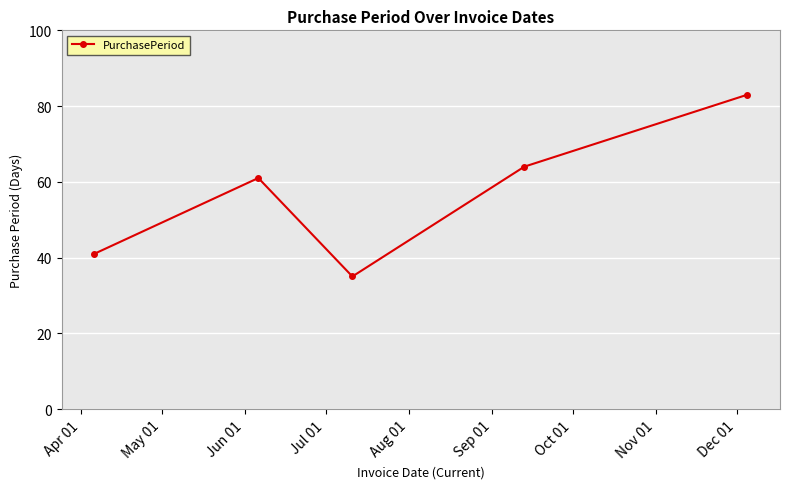

Reading right to left, extract all data points from this chart.

83	64	35	61	41